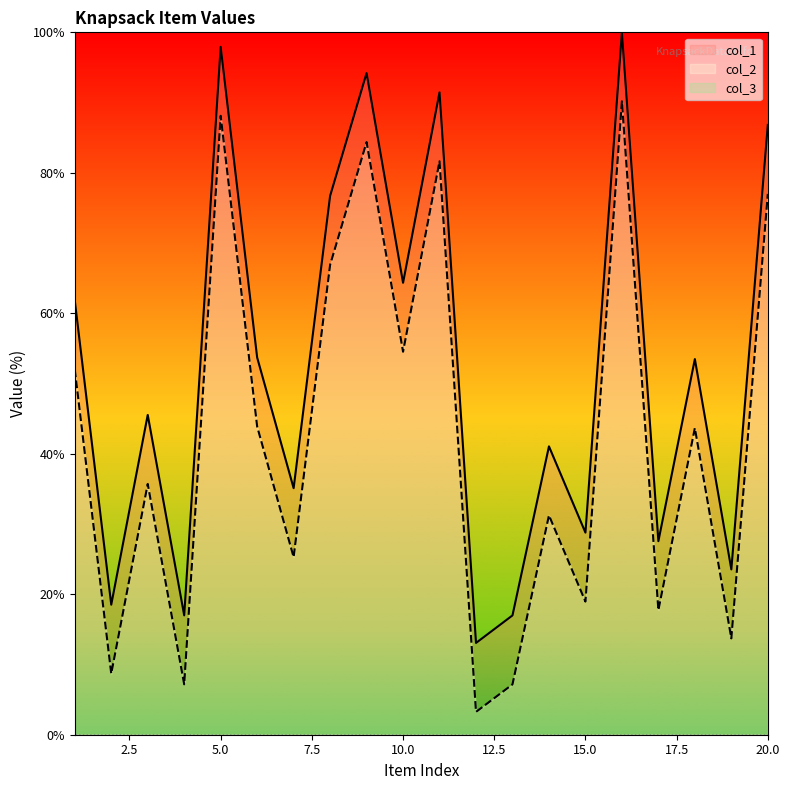

True or false: col_1 and col_2 cross at least once.

False